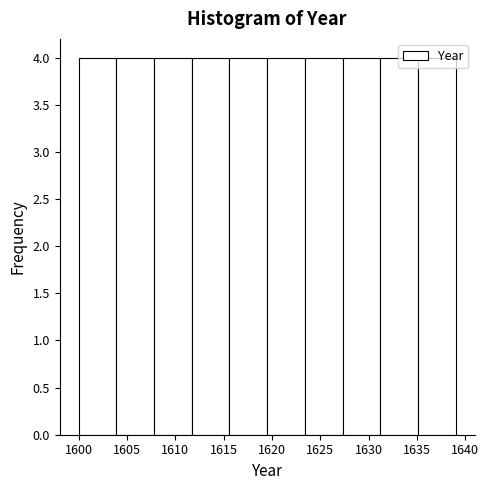

How tall is the bar that spans 1611.7 to 1615.6 on the x-axis? Neither the bar edges nor the heights are printed on the chart, so give them approximately, as read against the axes.

4